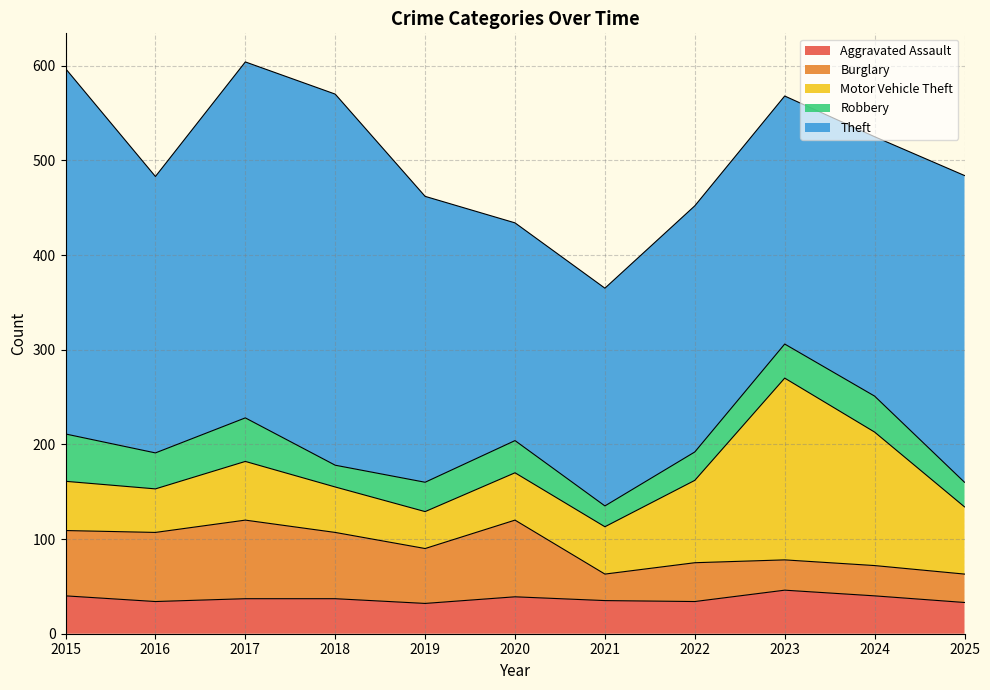

How many values in the Aggravated Assault series are below 37?

5